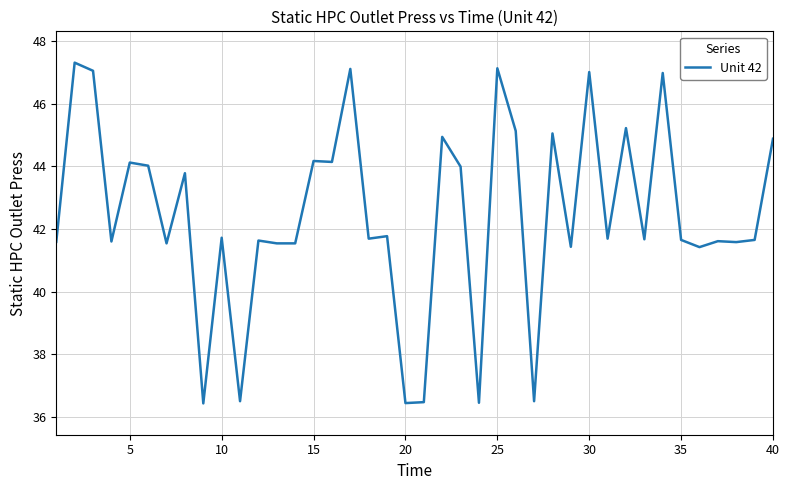

What is the minimum value shown in the chart?

36.4